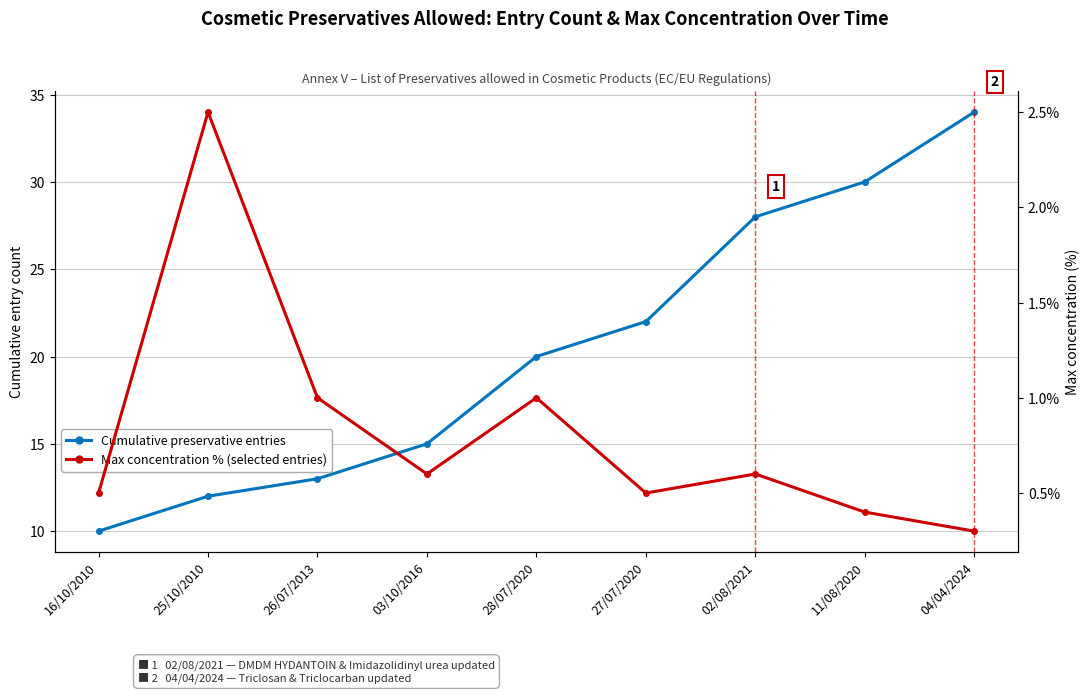

Reading right to left, list all the values displayed in this chart.

Preservative entry count (cumulative): 34.0	30.0	28.0	22.0	20.0	15.0	13.0	12.0	10.0
Max concentration % (selected entries): 0.3	0.4	0.6	0.5	1.0	0.6	1.0	2.5	0.5